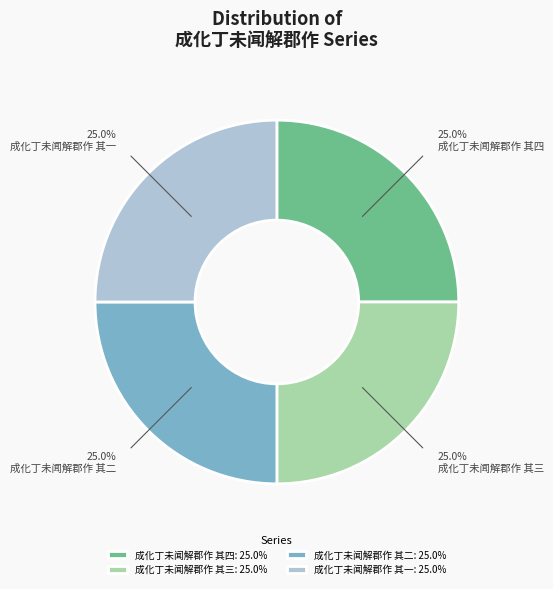

To the nearest percent, what percentage of the pie is 成化丁未闻解郡作 其二?

25%